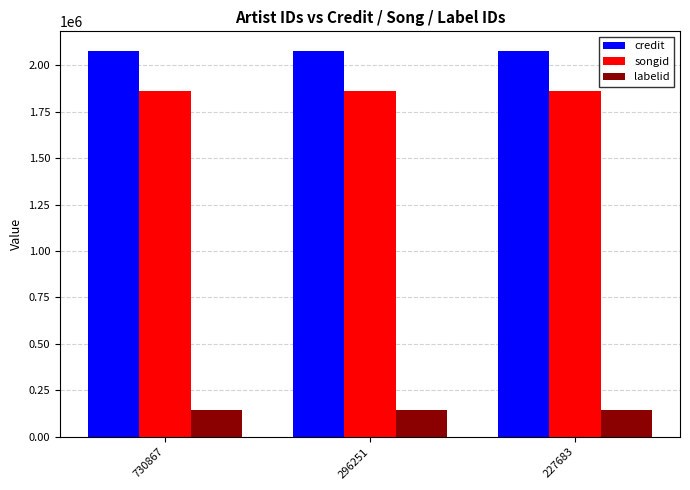

At 227683, list the series in order from largest to smallest.

credit, songid, labelid